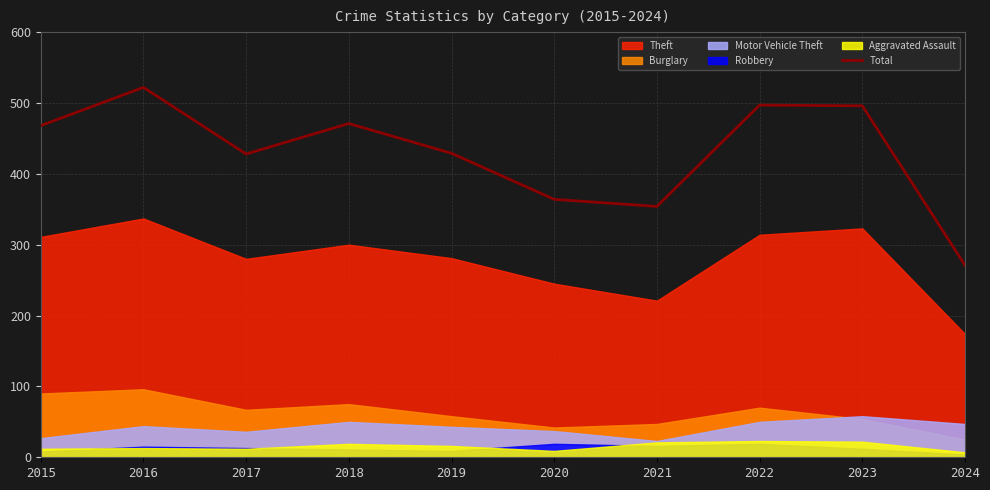

What is the lowest value of the Total series?

271